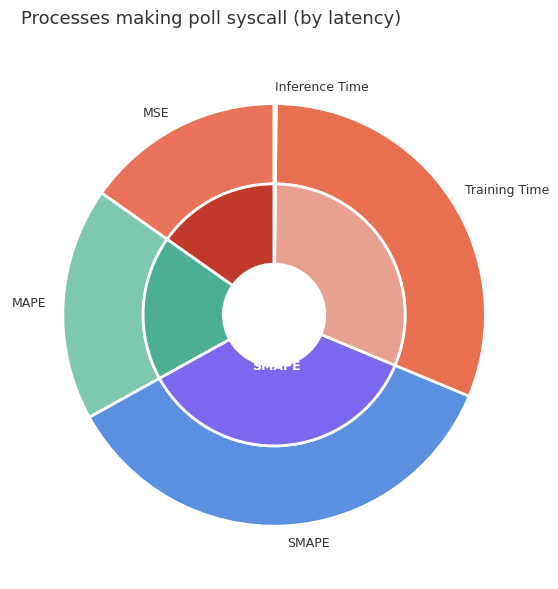

What percentage do Training Time and MAPE together represent?

49.0%